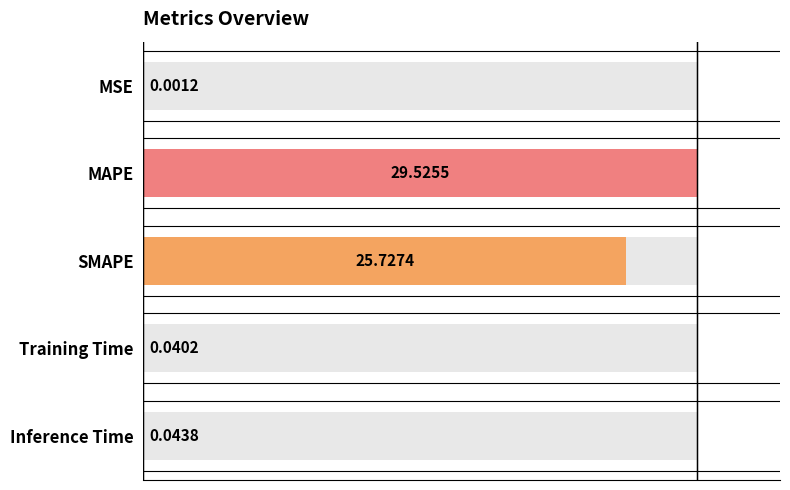

What is the maximum value shown in the chart?

29.5